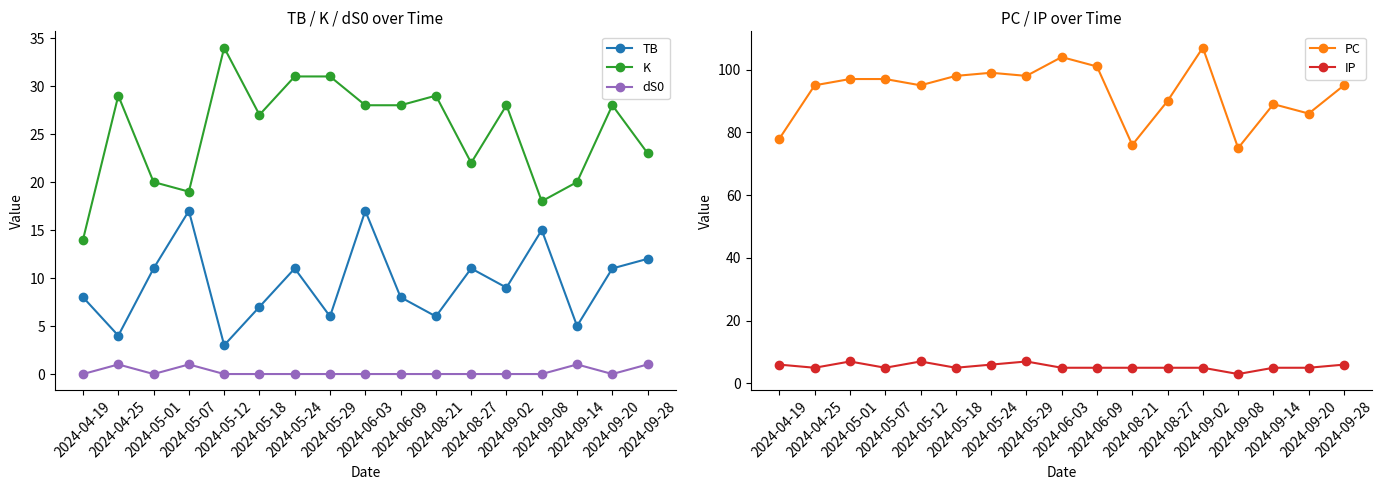

Does the chart have visible grid lines?

No